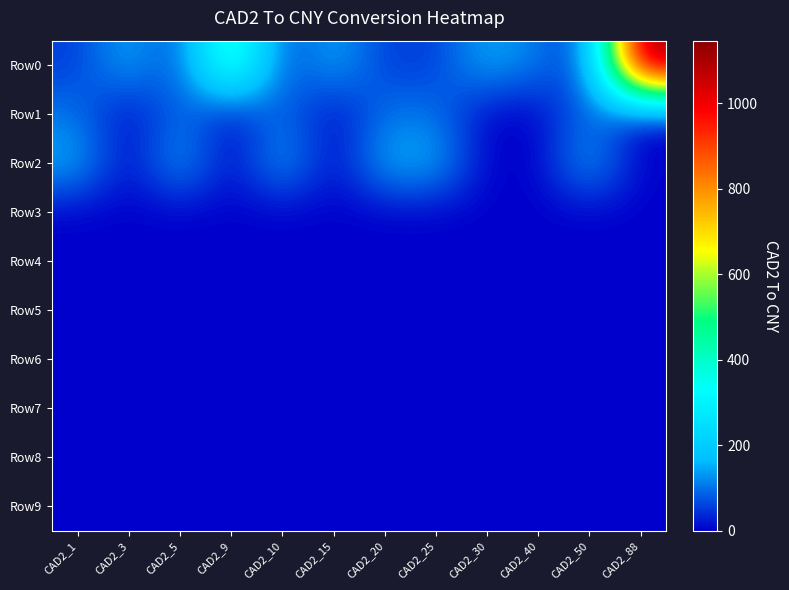

Which has a higher value, CAD2_10 or CAD2_5?

CAD2_10